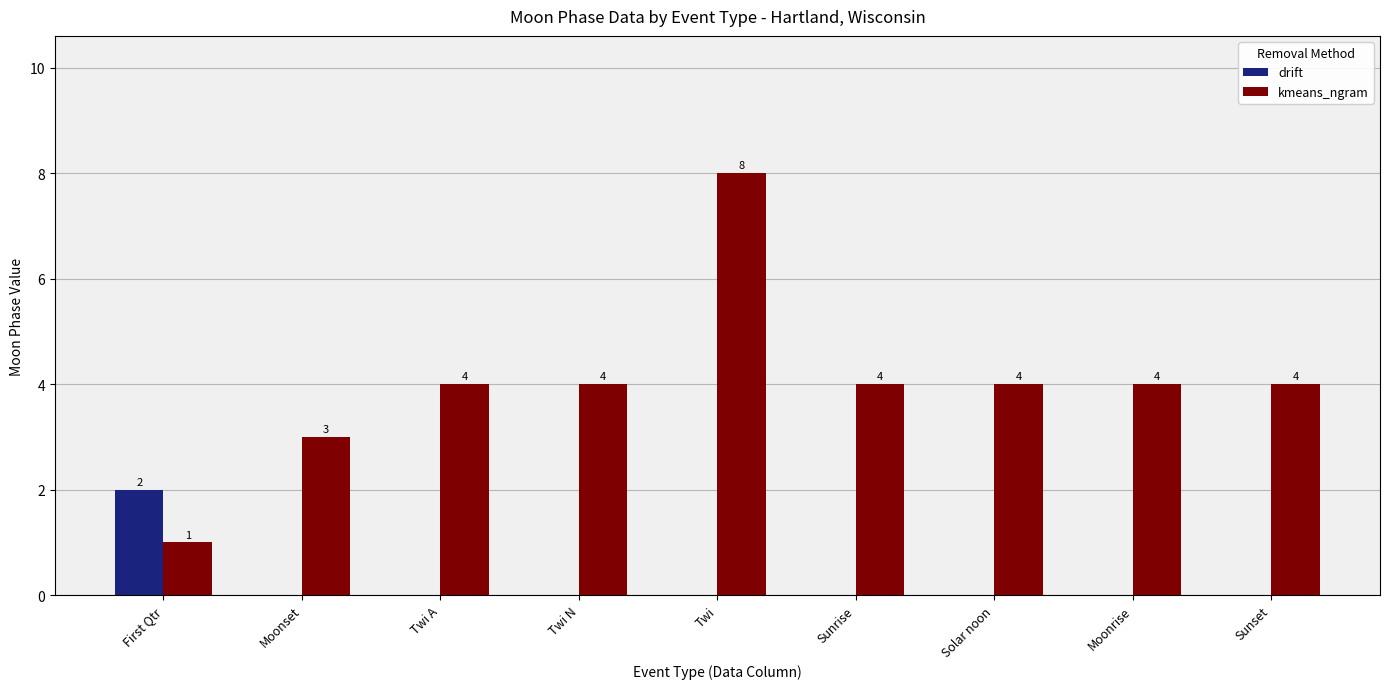

Which series has the largest total across all categories?

kmeans_ngram